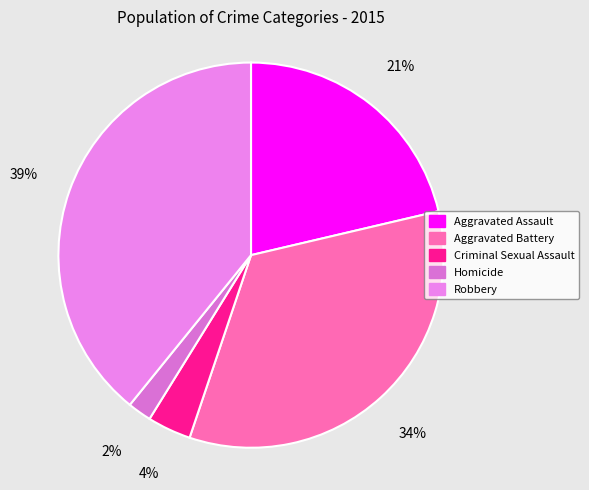

What percentage is the Aggravated Battery slice, to the nearest percent?

34%